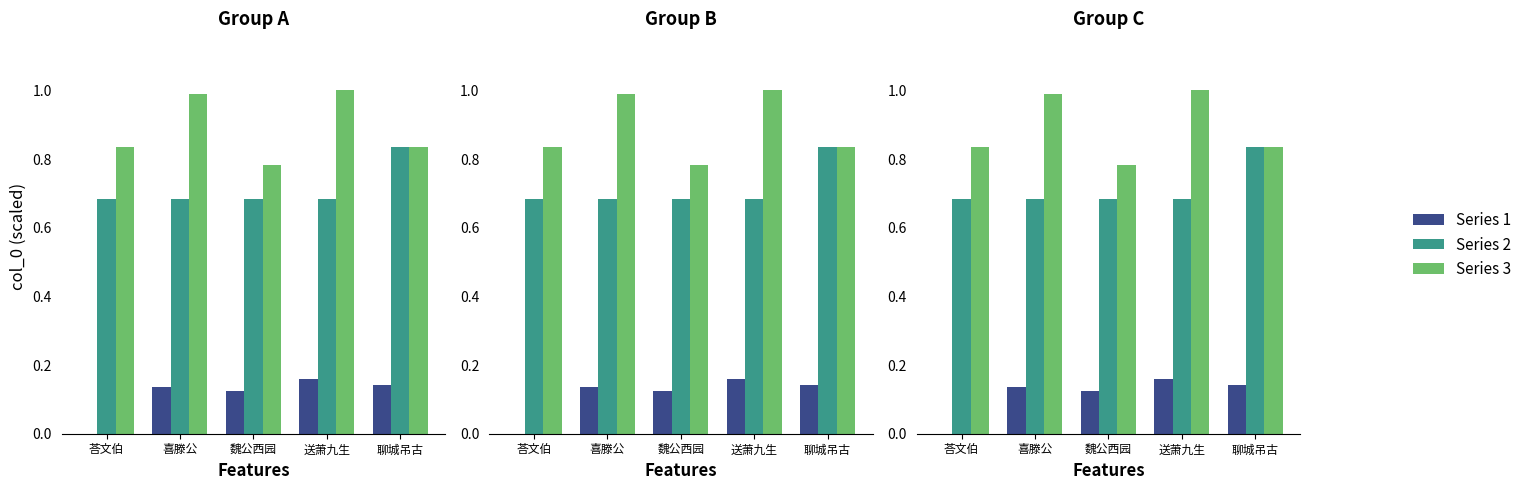

List the series in order of their overall mean, highest first.

Series 3, Series 2, Series 1